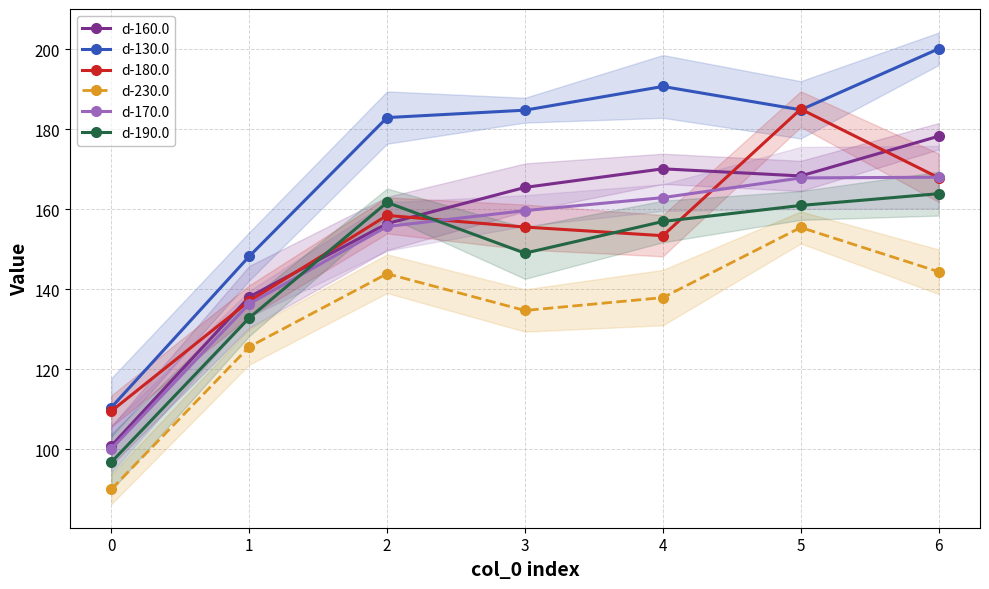

How many values in the d-230.0 series are below 137?

3